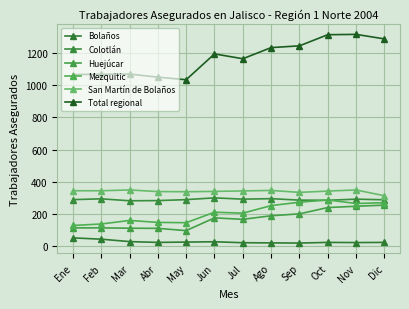

Which series changed the most between May and Ago?

Total regional